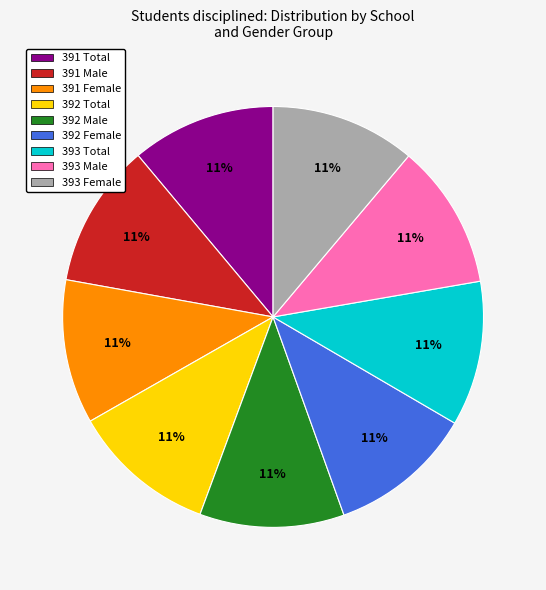

To the nearest percent, what percentage of the pie is 391 Total?

11%